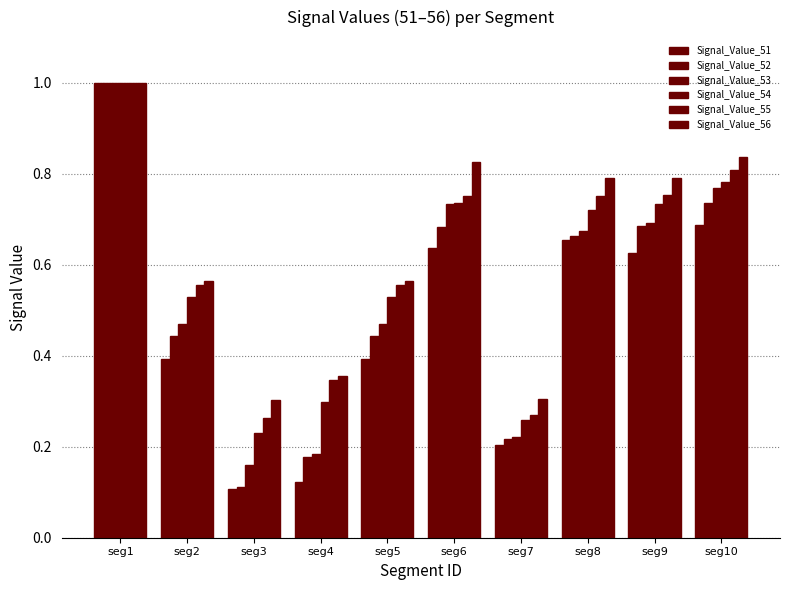

How many data points does each series have?

10